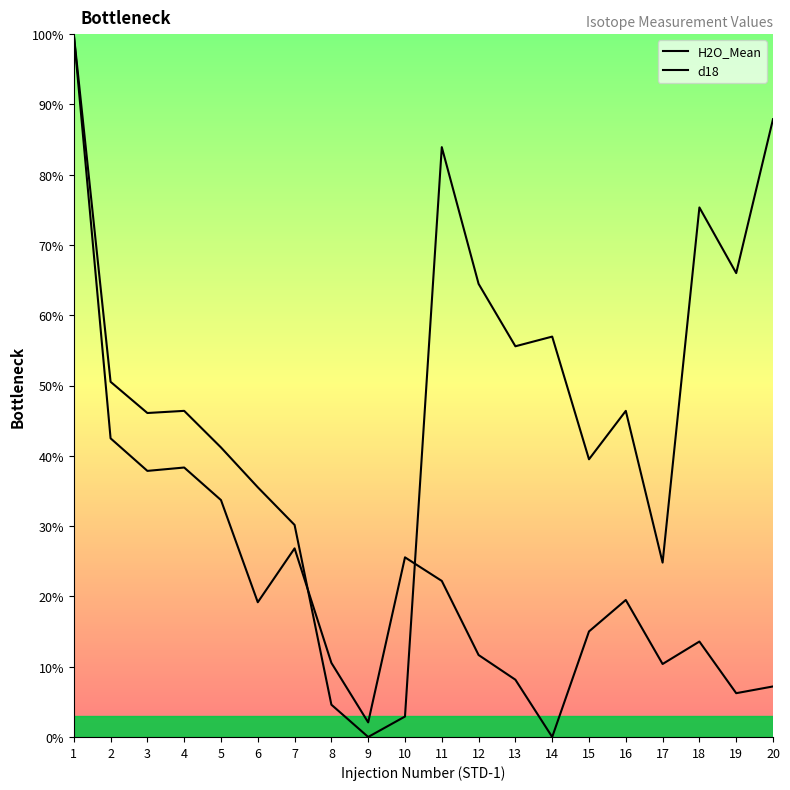

Which series has the largest total across all categories?

H2O_Mean